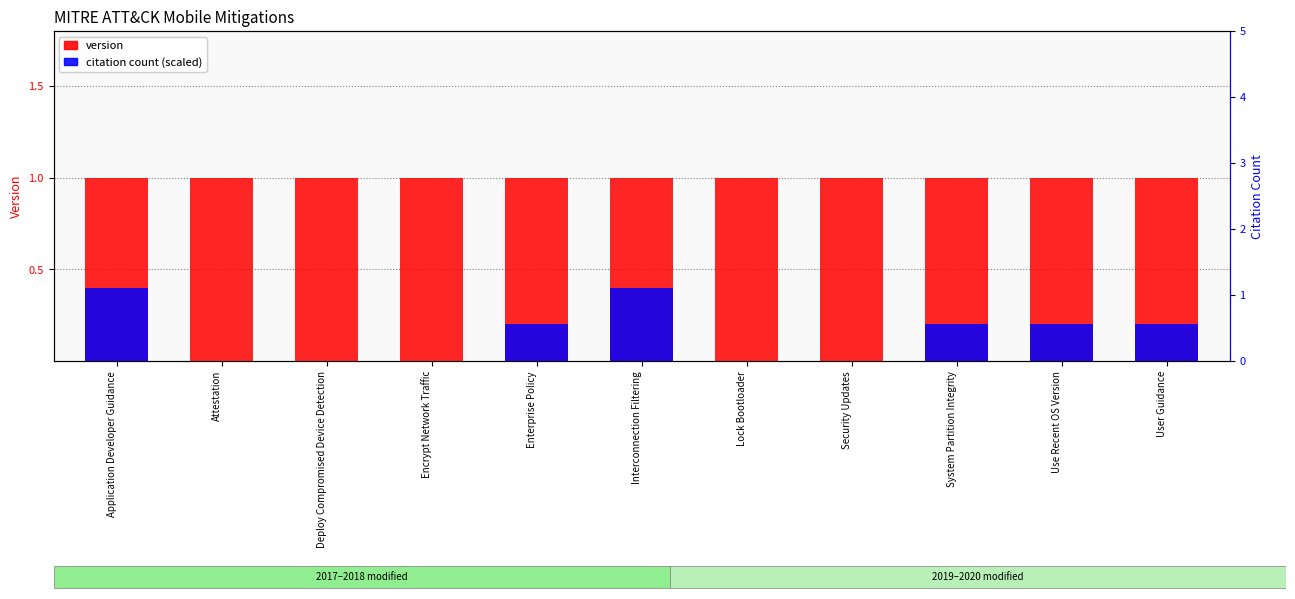

The value of citation count (scaled) at User Guidance is 0.1. True or false?

False